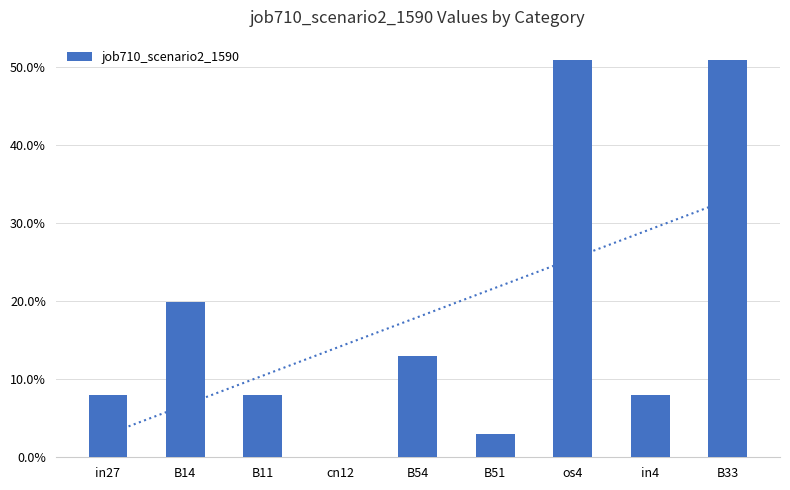

Rank the categories by value from highest to lowest.

os4, B33, B14, B54, in27, B11, in4, B51, cn12